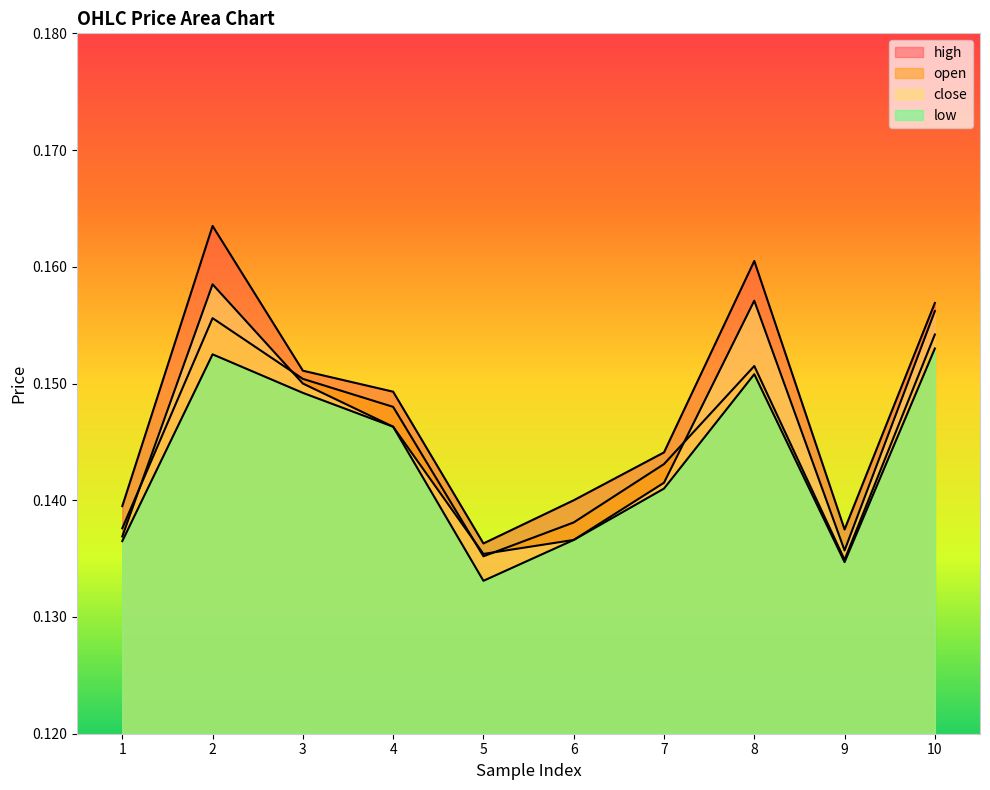

Which series has the largest total across all categories?

high